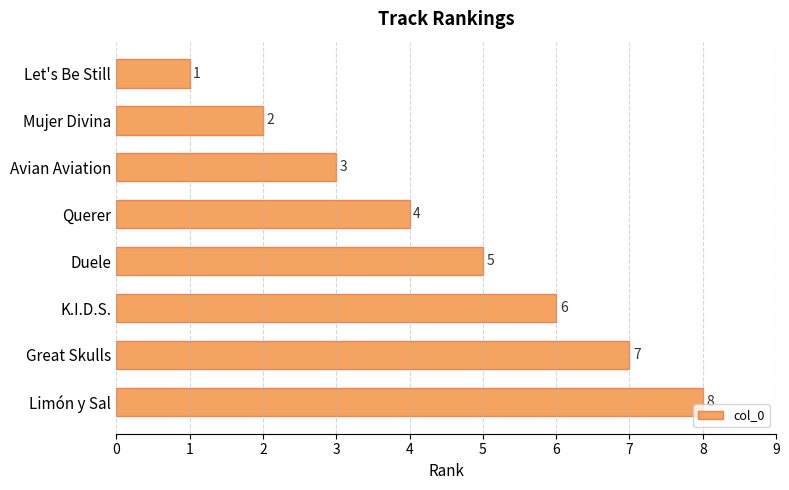

What is the change in value from Let's Be Still to Limón y Sal?

+7